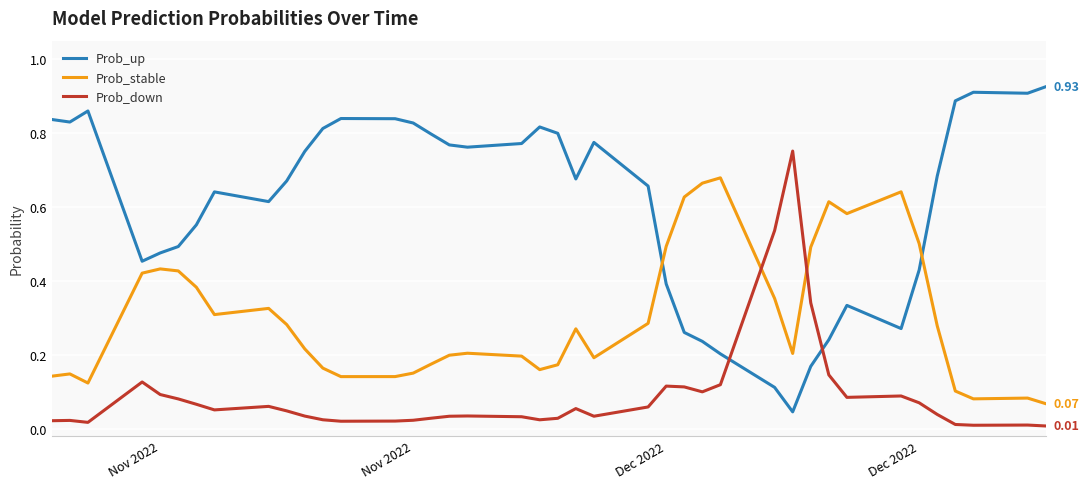

Which series has the largest total across all categories?

Prob_up